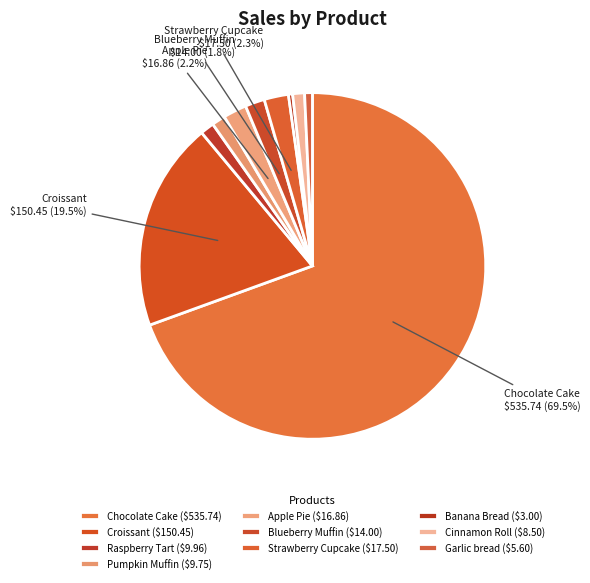

How many segments does this pie chart have?

10